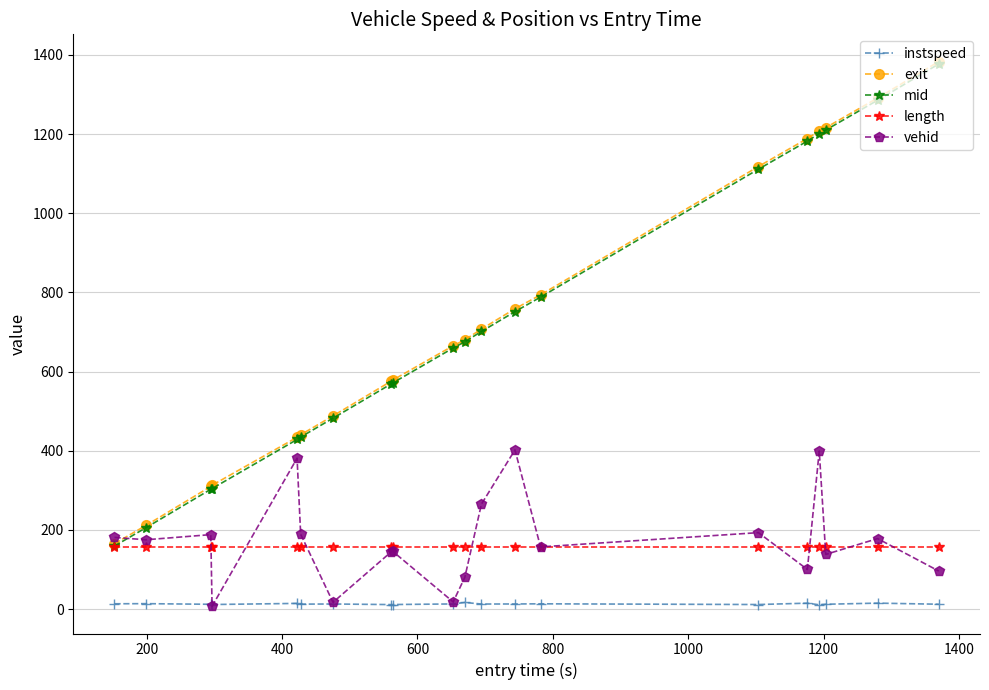

At how many categories does at least one series exceed 983?

6